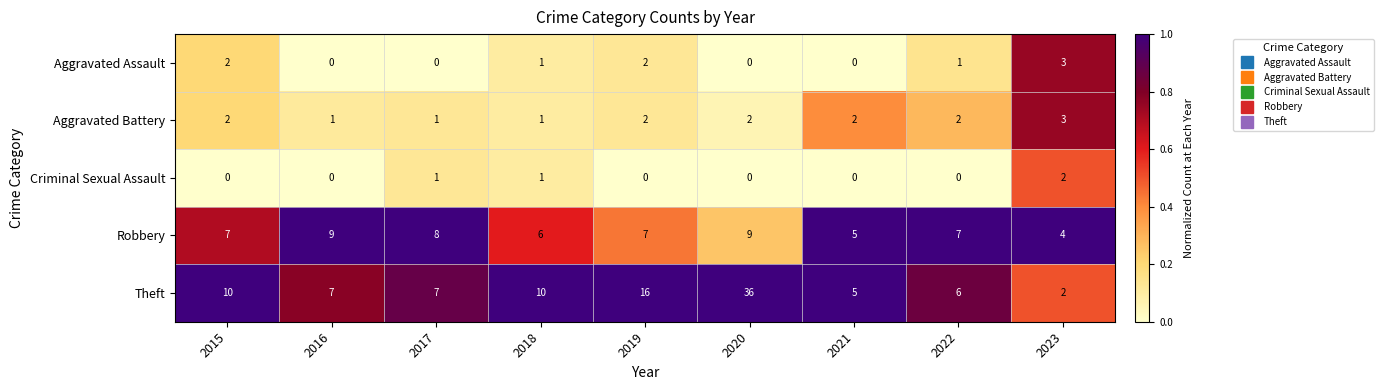

At which category is the sum across all series the highest?

2020